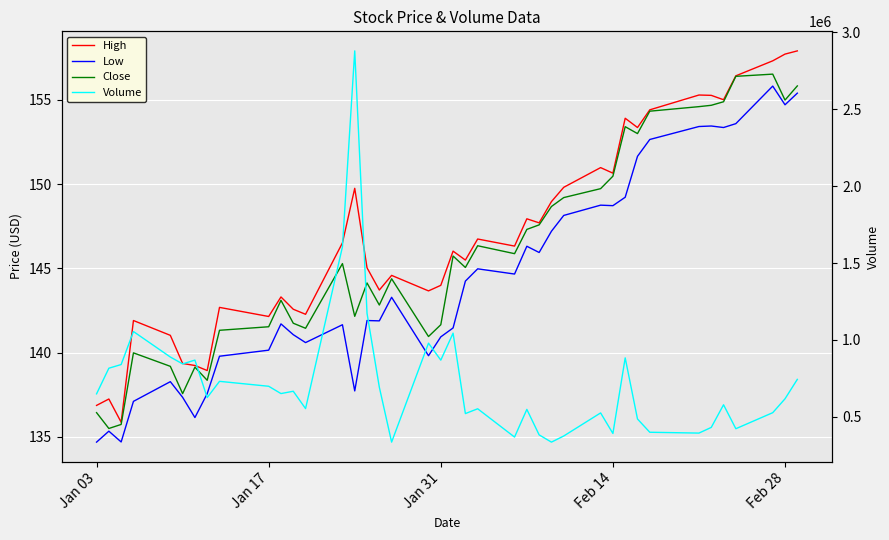

What is the minimum value for High?

135.9